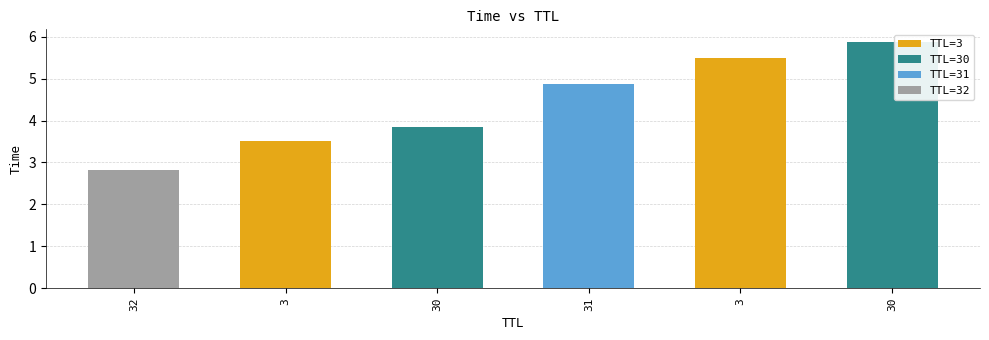

What is the value of the TTL=3 bar at the 2nd from the left?

5.5